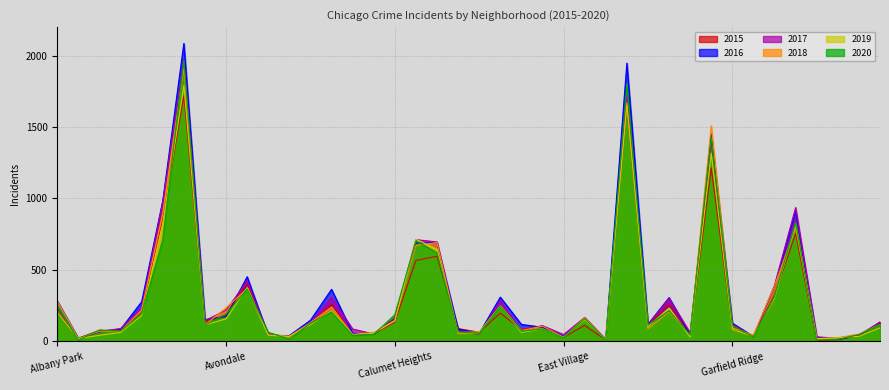

At which category does 2016 reach its first local valley?

Andersonville